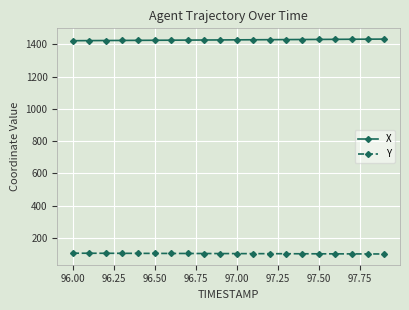

What is the value of the X point at the 7th from the left?

1426.4